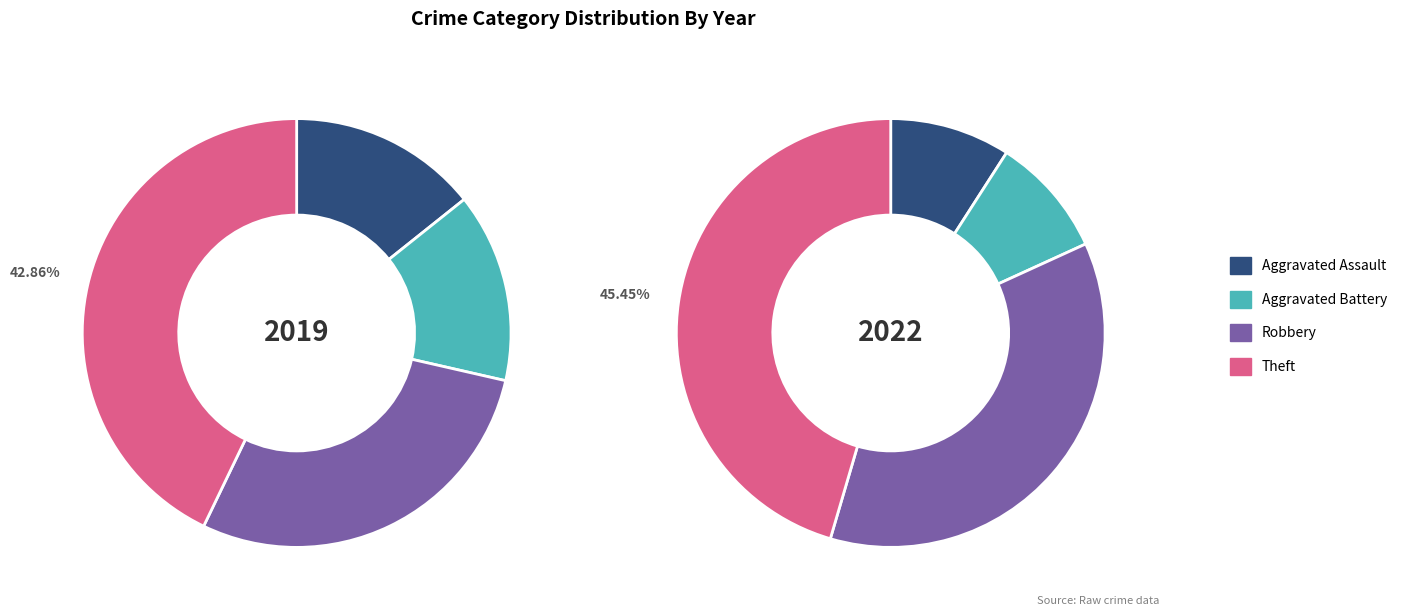

Count the number of slices in the pie.

4